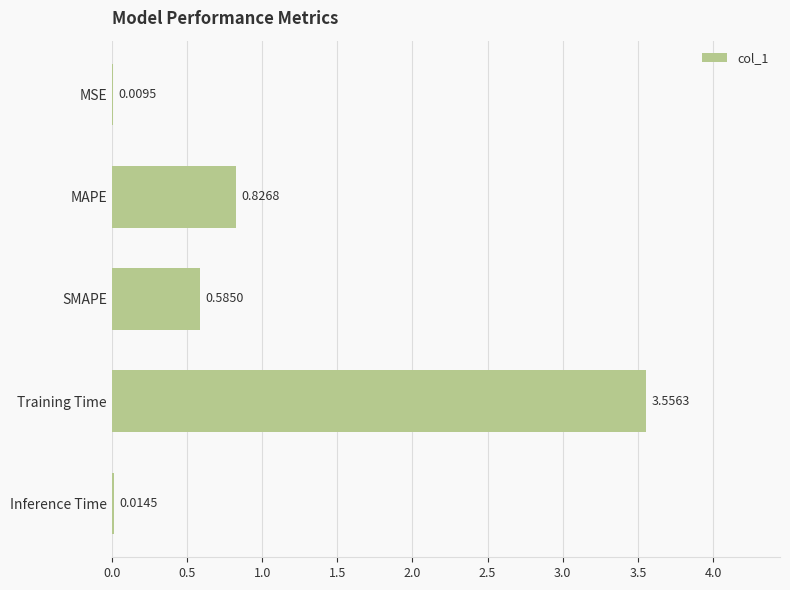

How many distinct data groups are displayed?

1